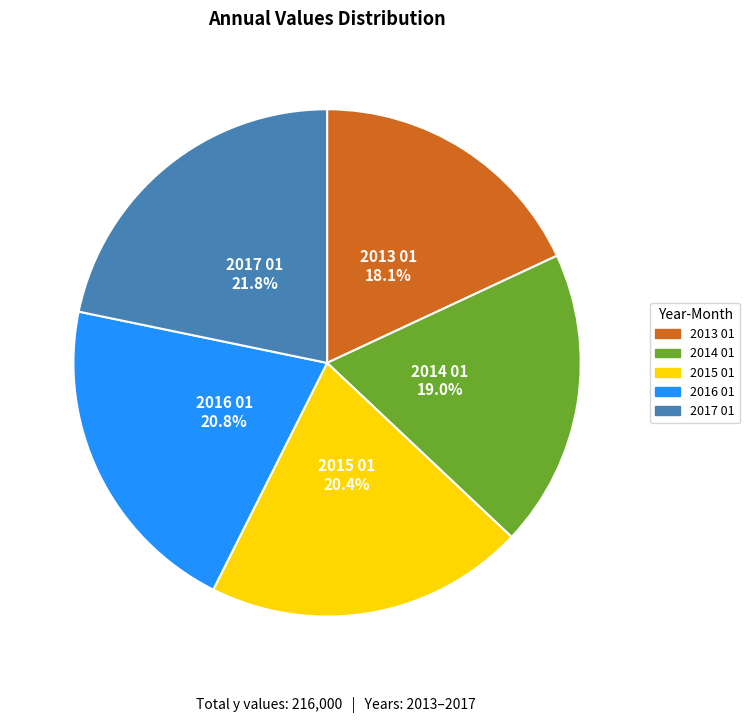

What is the smallest slice in the pie chart?

2013 01